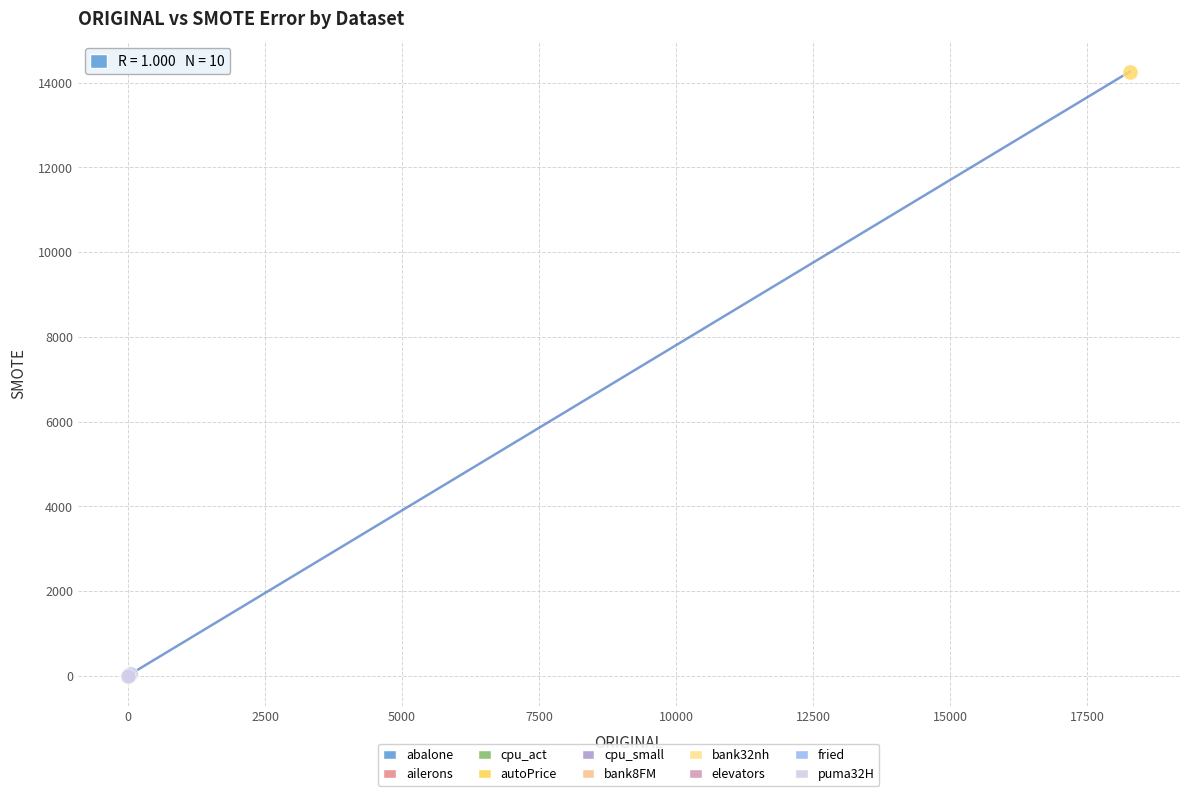

What are all the series names shown in the legend?

abalone, ailerons, cpu_act, autoPrice, cpu_small, bank8FM, bank32nh, elevators, fried, puma32H